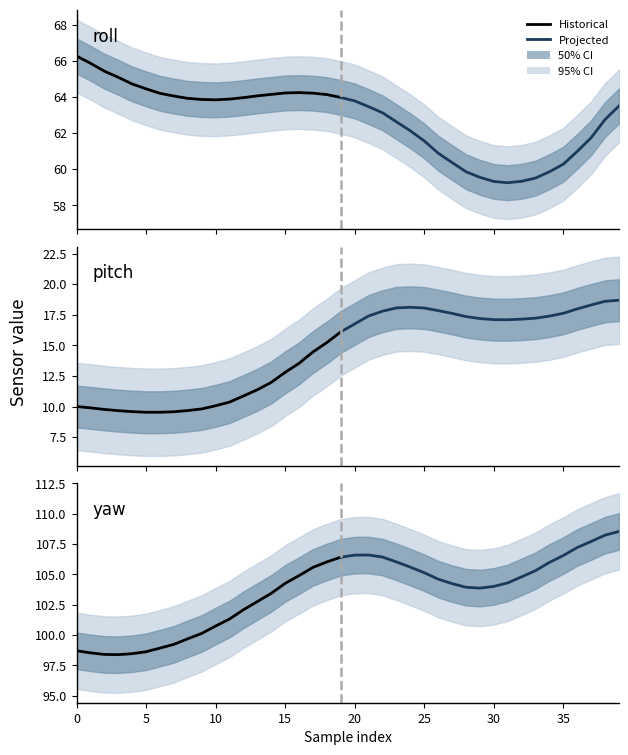

Is the value of x at 28 greater than the value of pitch at 33?

Yes